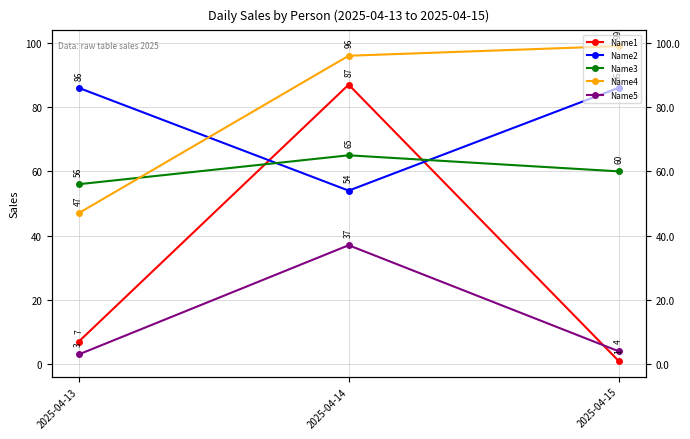

What is the sum of the Name3 values at 2025-04-15 and 2025-04-13?

116